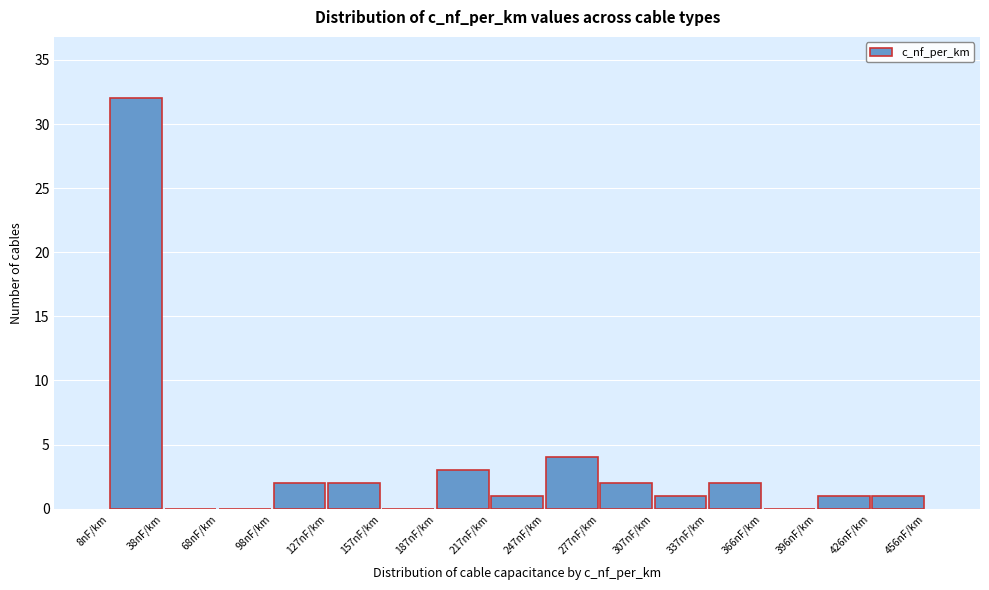

Reading left to right, transcribe this chart: for each bar, give the range it covers on the x-axis and its height. Neither the bar edges nor the heights are printed on the chart, so give them approximately, as read against the axes.

10 to 40: 32
40 to 70: 0
70 to 100: 0
100 to 125: 2
125 to 155: 2
155 to 185: 0
185 to 215: 3
215 to 245: 1
245 to 275: 4
275 to 305: 2
305 to 335: 1
335 to 365: 2
365 to 395: 0
395 to 425: 1
425 to 455: 1